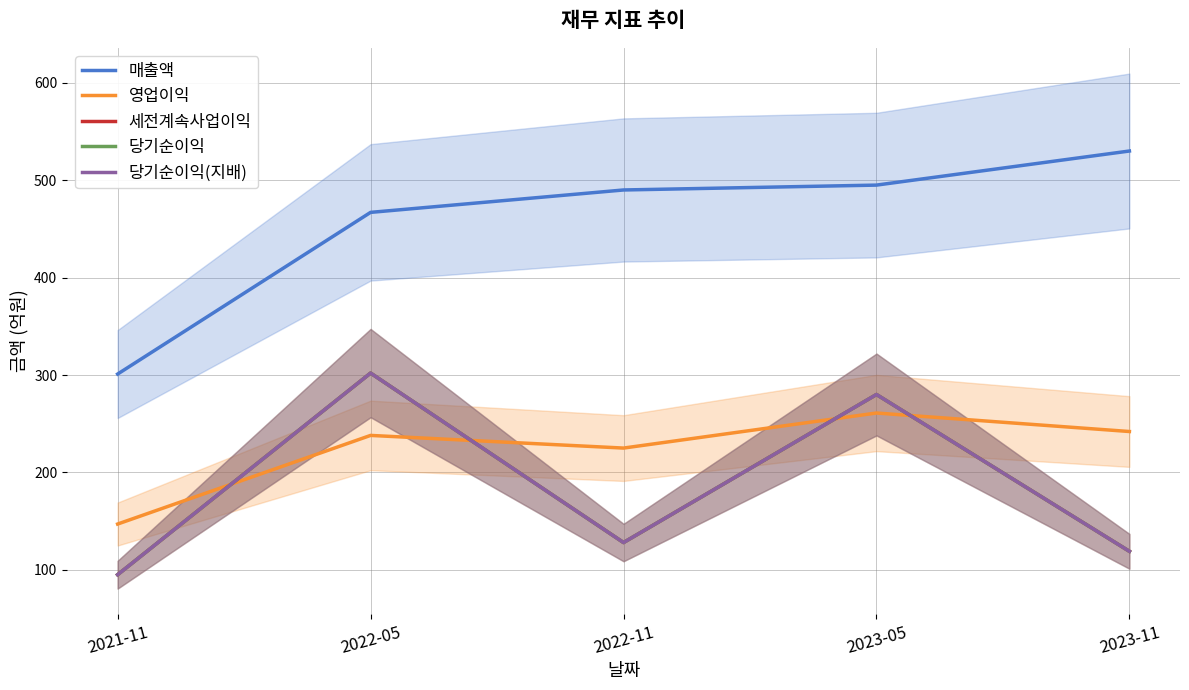

What value does the 영업이익 series have at 2022-05, to the nearest 50?

250